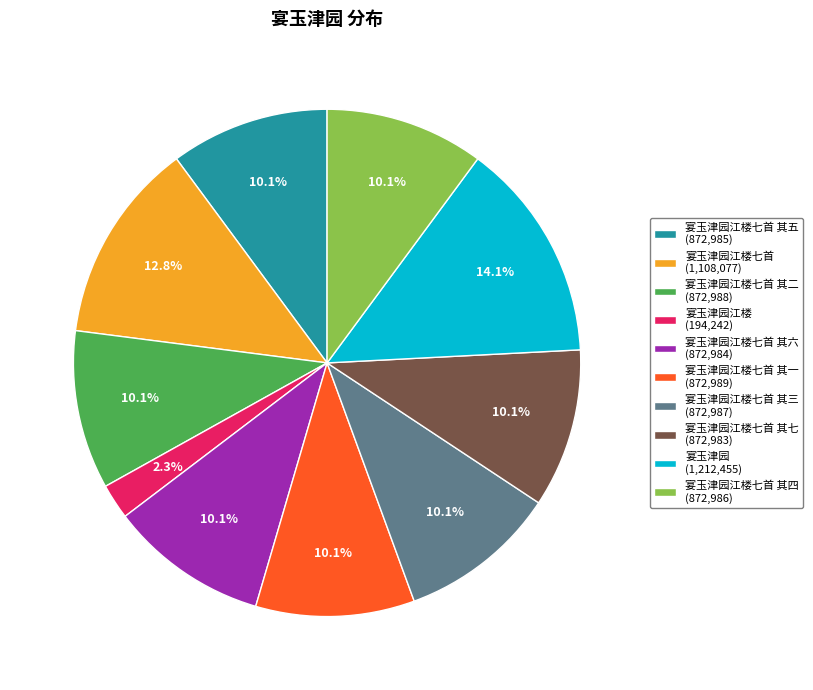

To the nearest percent, what is the difference between the largest and smallest slice percentages?

12%